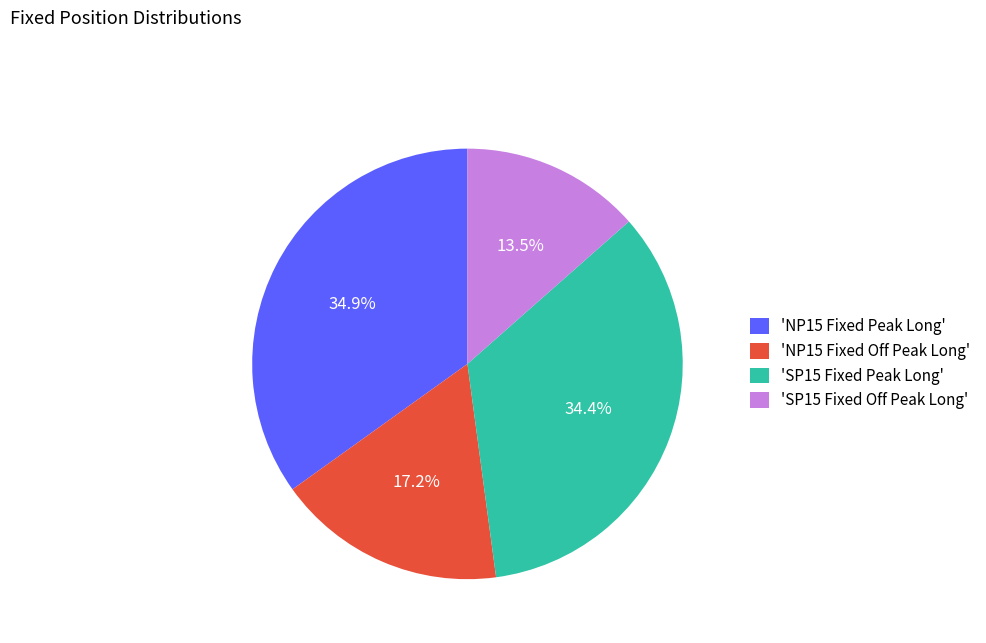

How many segments does this pie chart have?

4